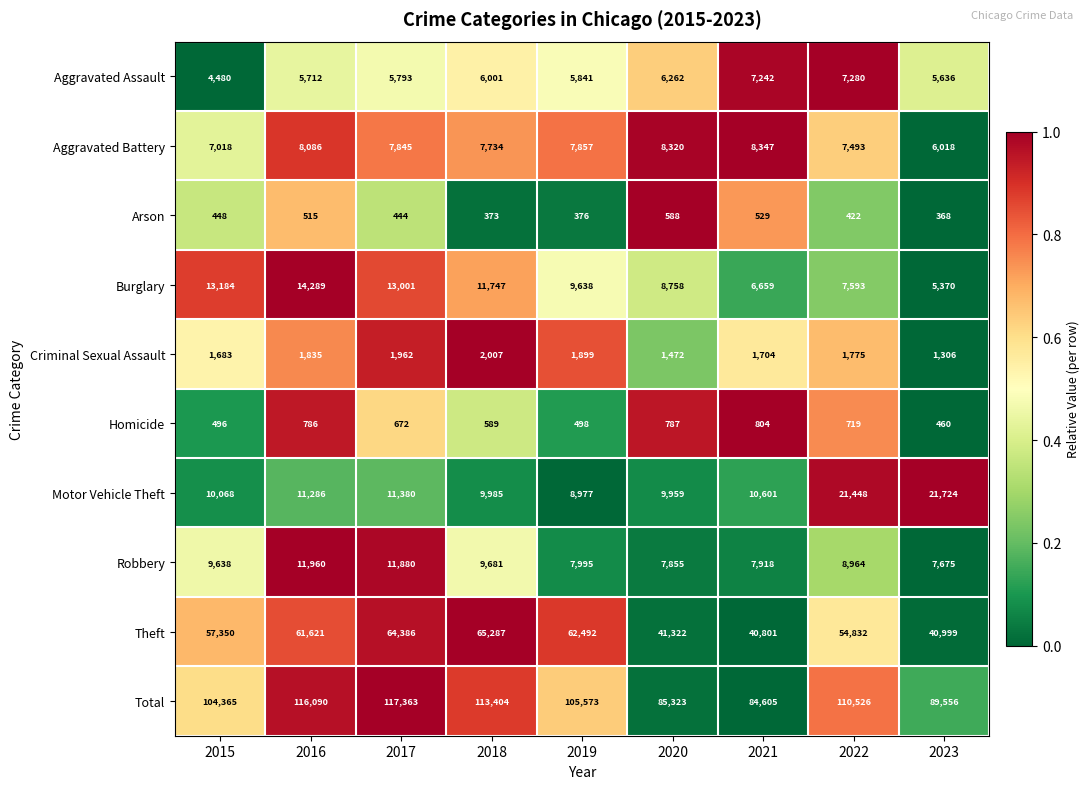

Rank the series at 2015 from lowest to highest value.

Arson, Homicide, Criminal Sexual Assault, Aggravated Assault, Aggravated Battery, Robbery, Motor Vehicle Theft, Burglary, Theft, Total